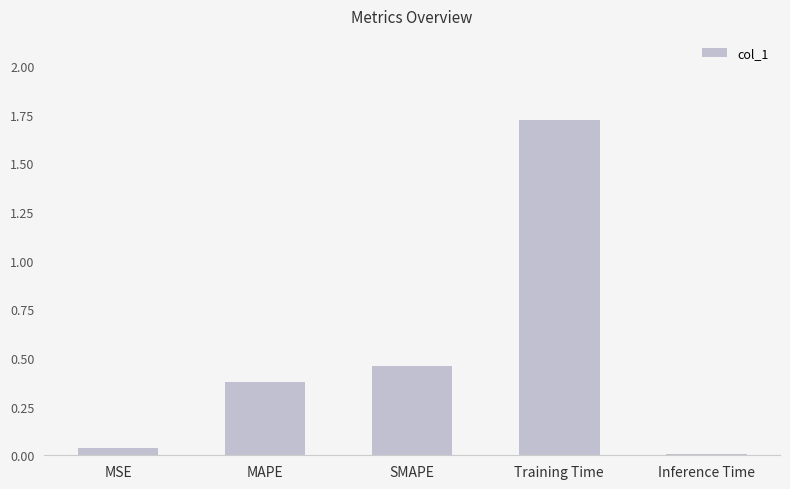

Which category has the highest value across all series?

Training Time